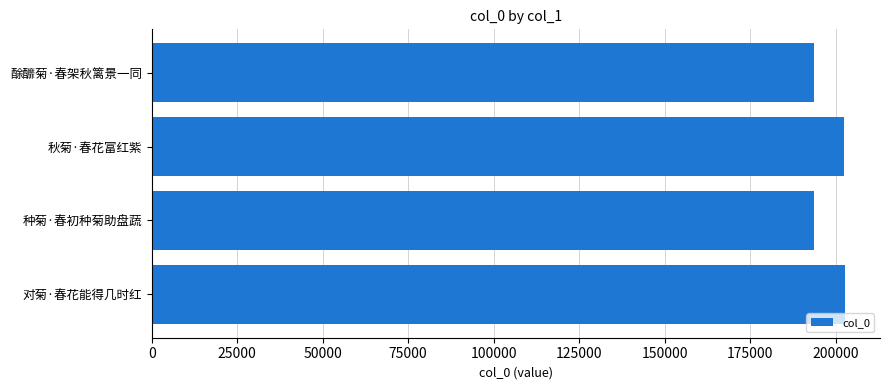

What is the minimum value shown in the chart?

193818